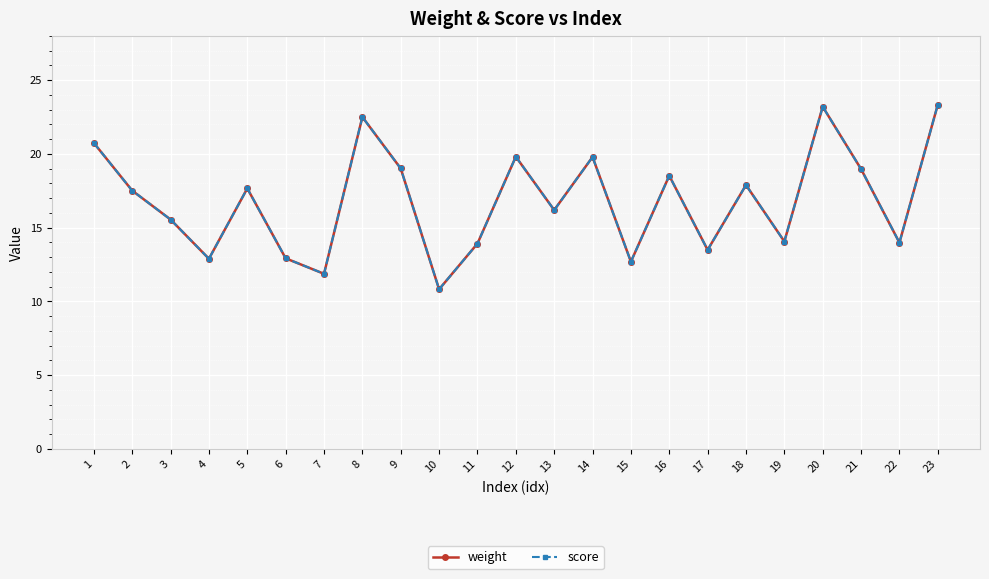

What is the value of the score point at the 15th from the left?

12.7